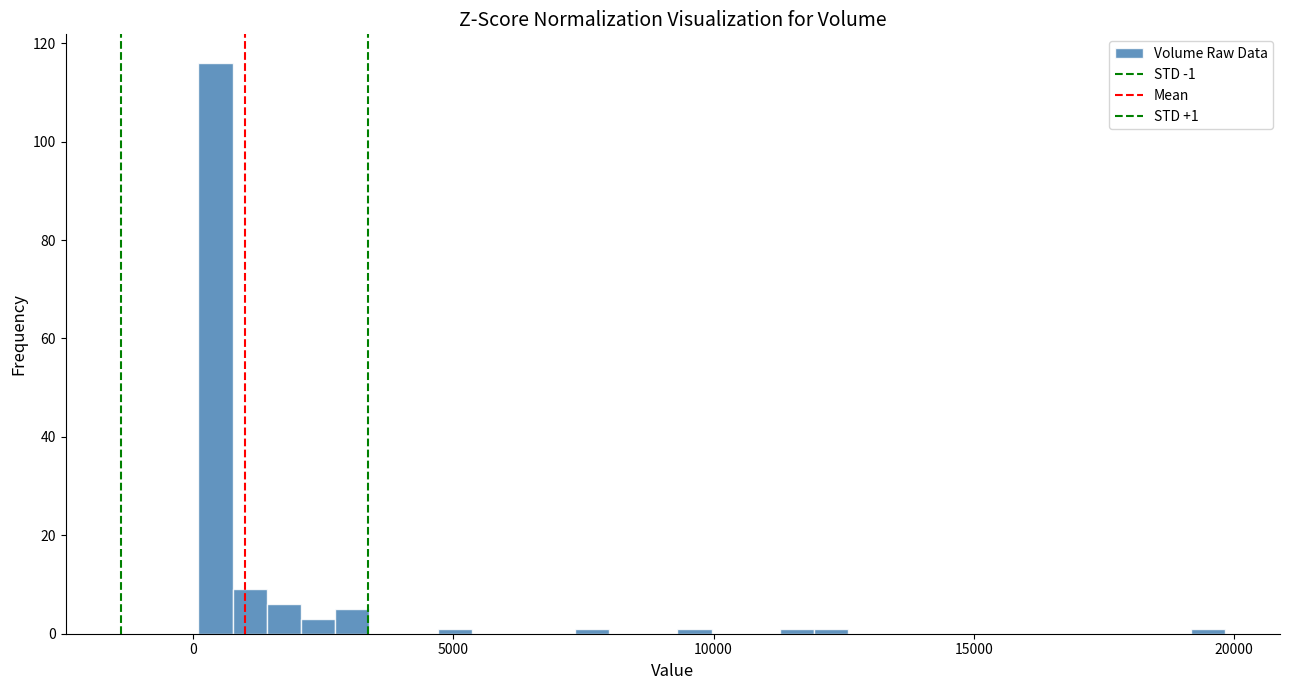

Read against the x-axis, roughly where is the centre of the tallest bar?

500